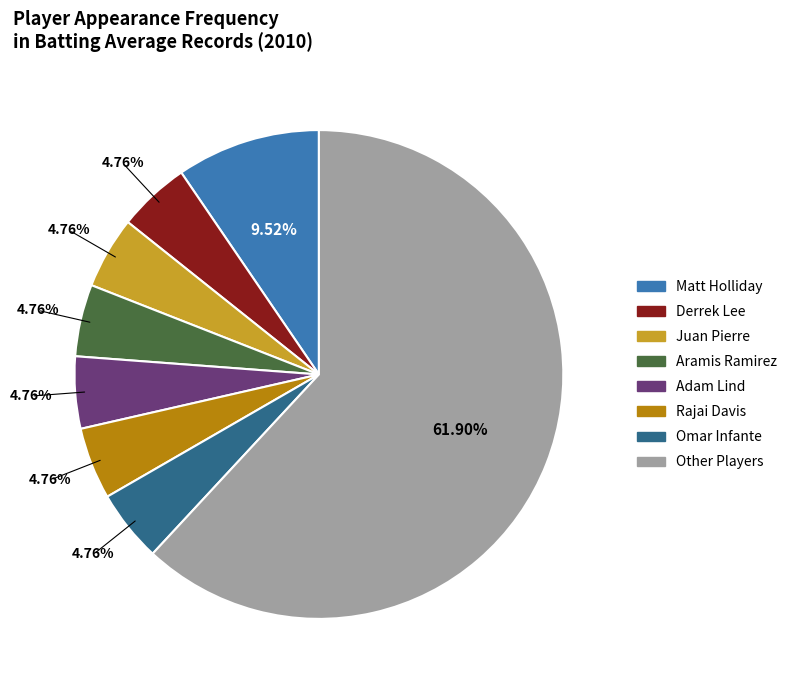

Is there a majority slice in this chart?

Yes